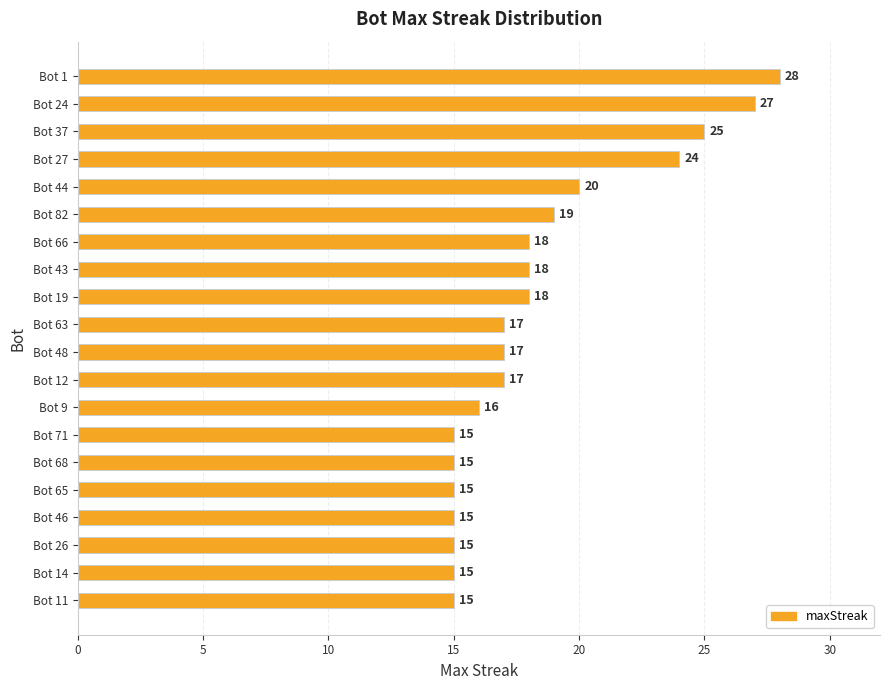

What is the label of the 1st bar from the top?

Bot 1